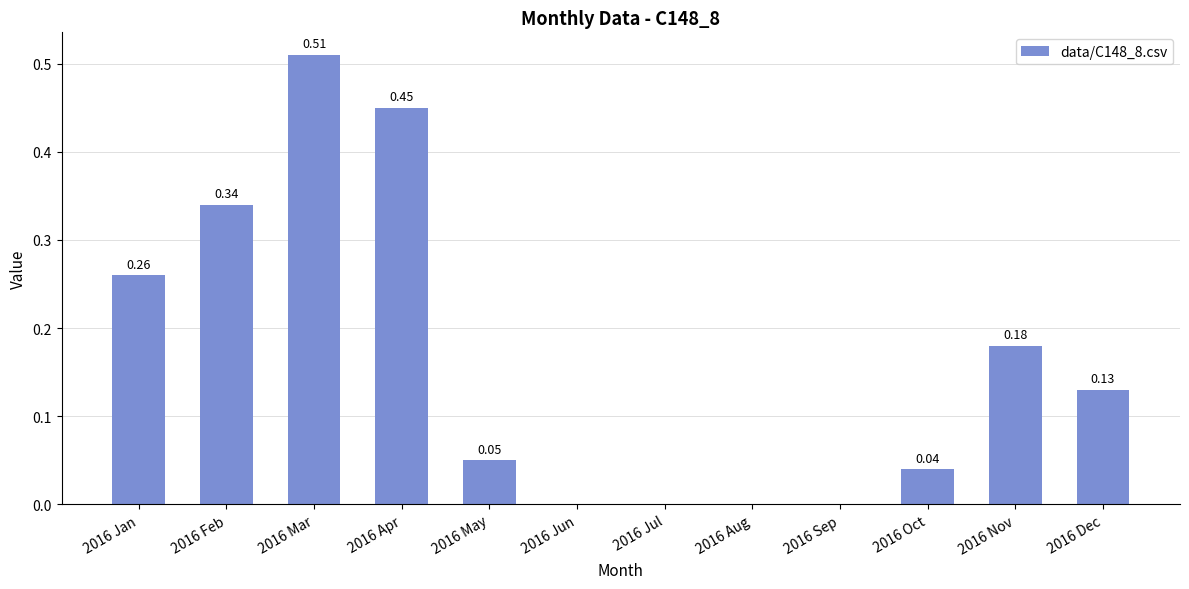

What is the change in value from 2016 Feb to 2016 Oct?

-0.3